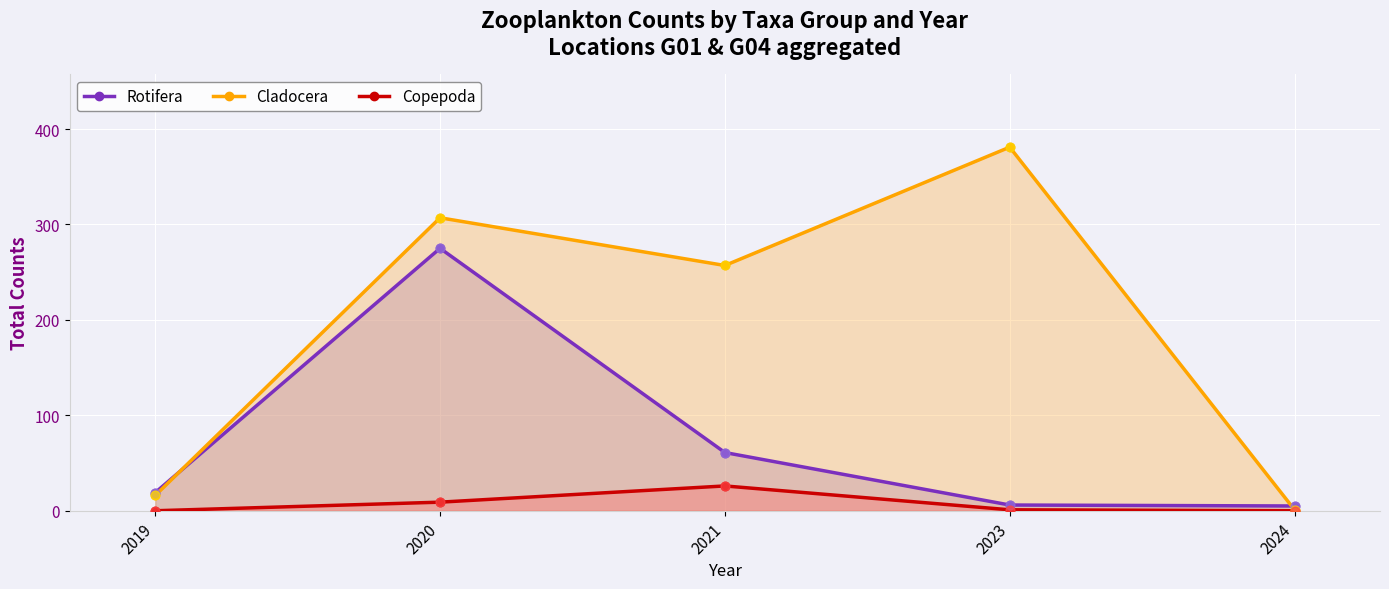

What is the total value across all series at 2024?

6